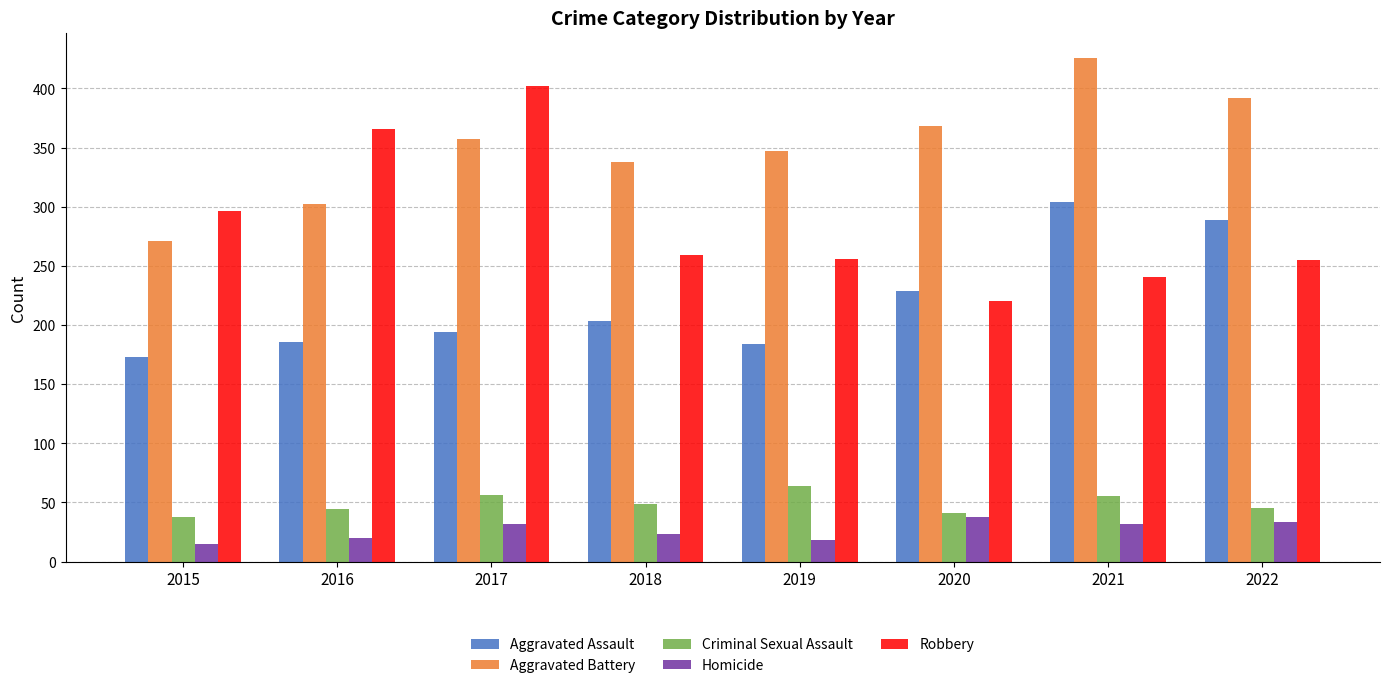

What is the total value across all series at 2015?

793